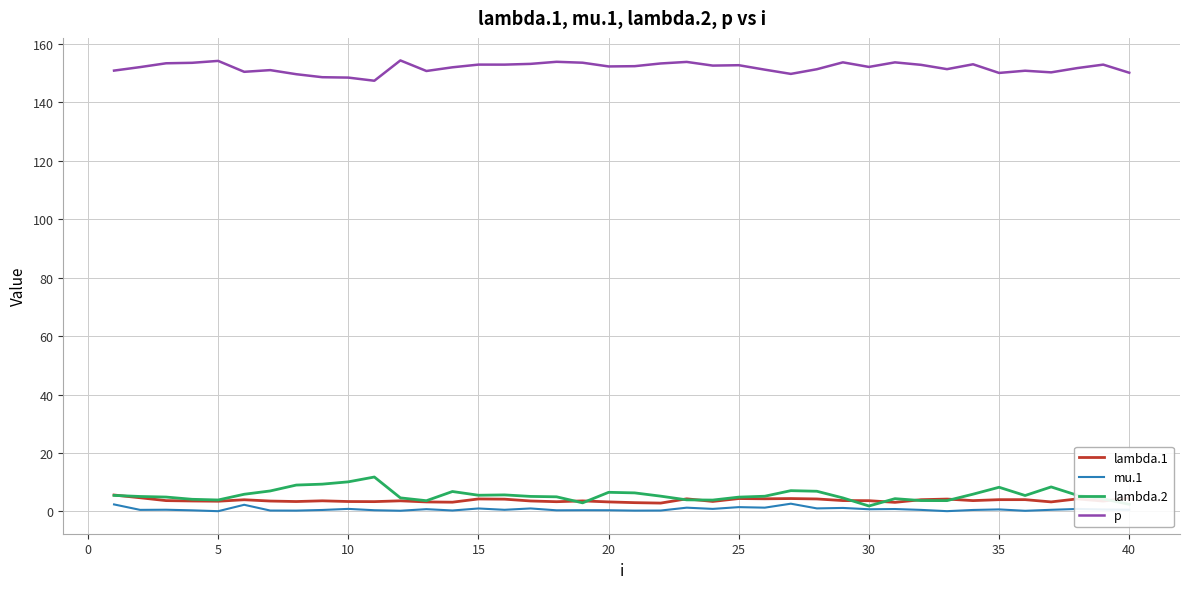

What is the maximum value for lambda.2?

11.7